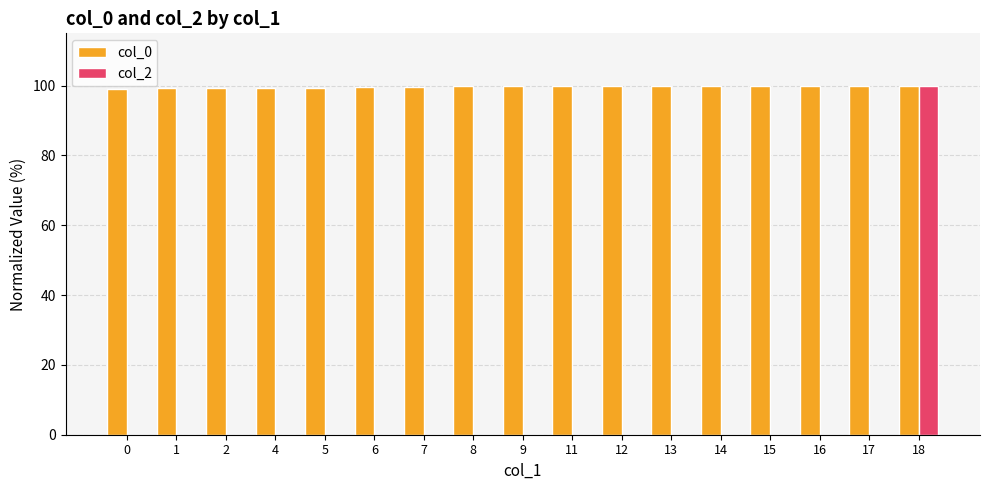

What is the maximum value shown in the chart?

100.0